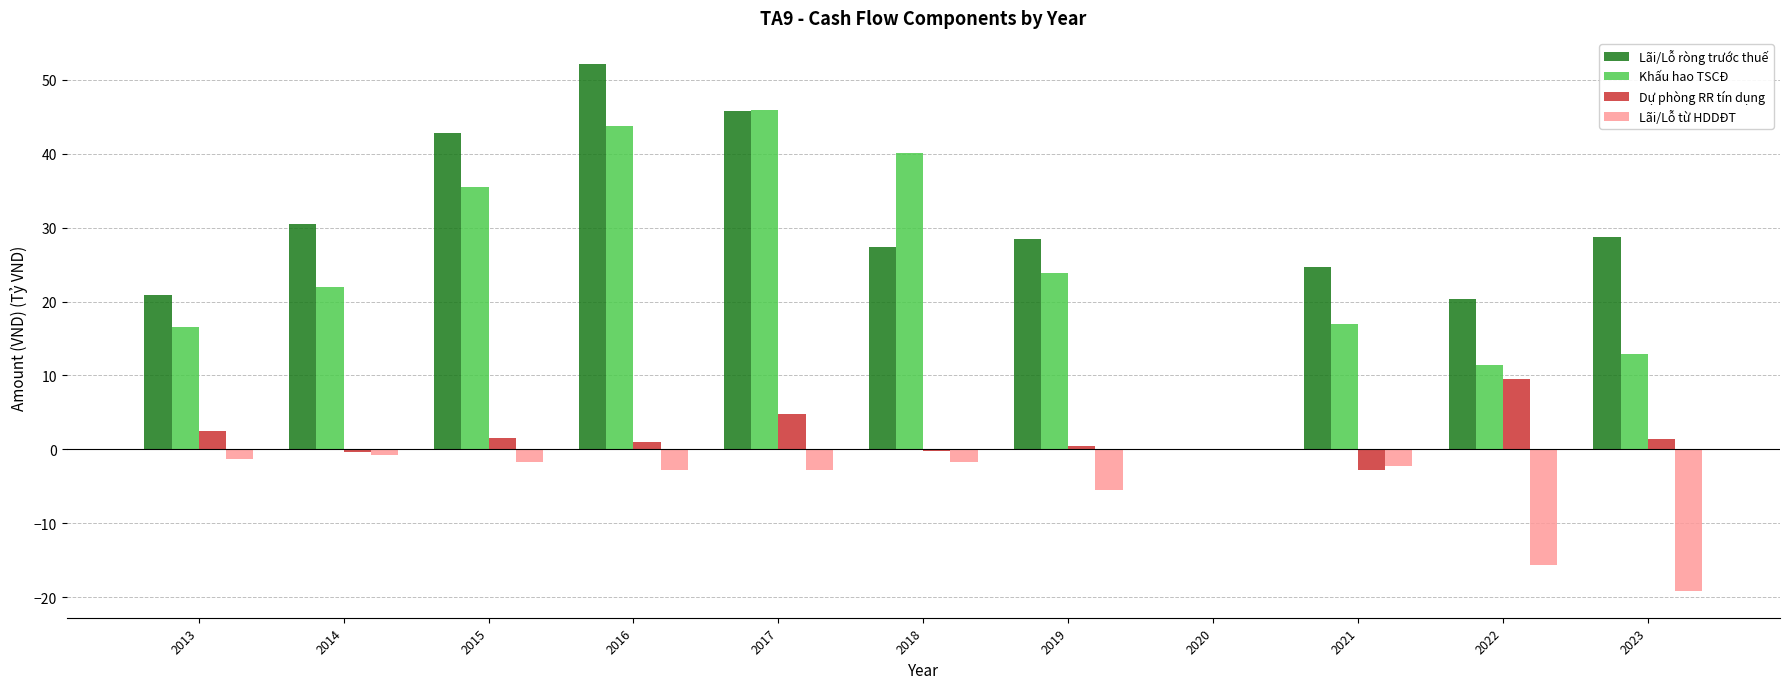

Is the value of Lãi/Lỗ ròng trước thuế at 2014 greater than the value of Dự phòng RR tín dụng at 2019?

Yes